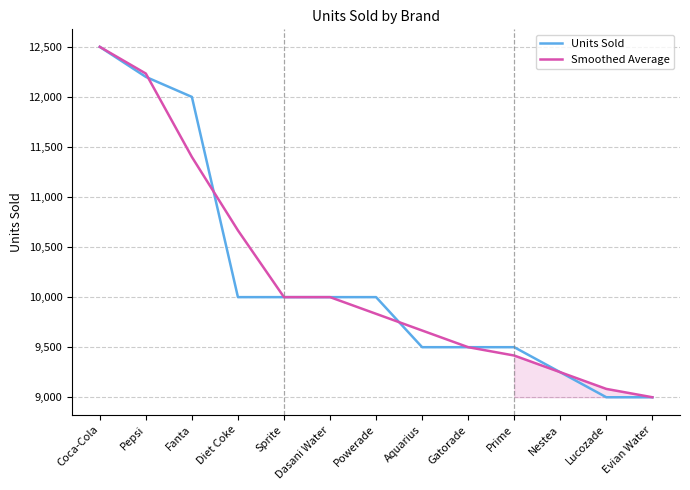

Which label corresponds to the largest value in the chart?

Coca-Cola